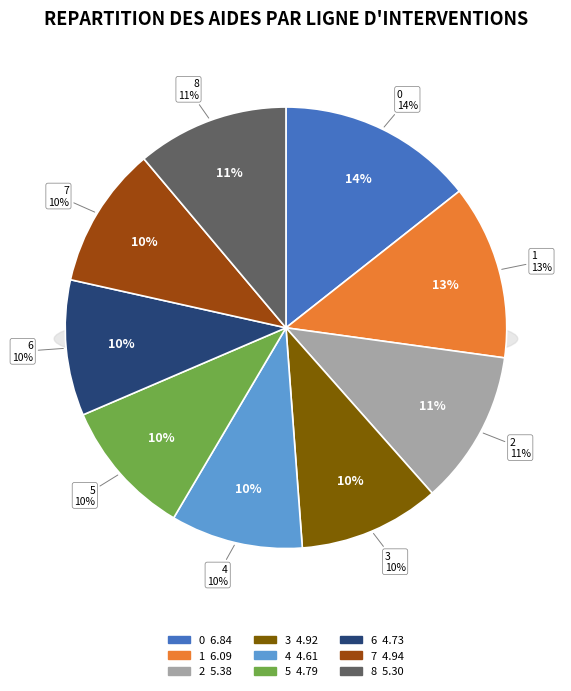

To the nearest percent, what is the difference between the largest and smallest slice percentages?

5%